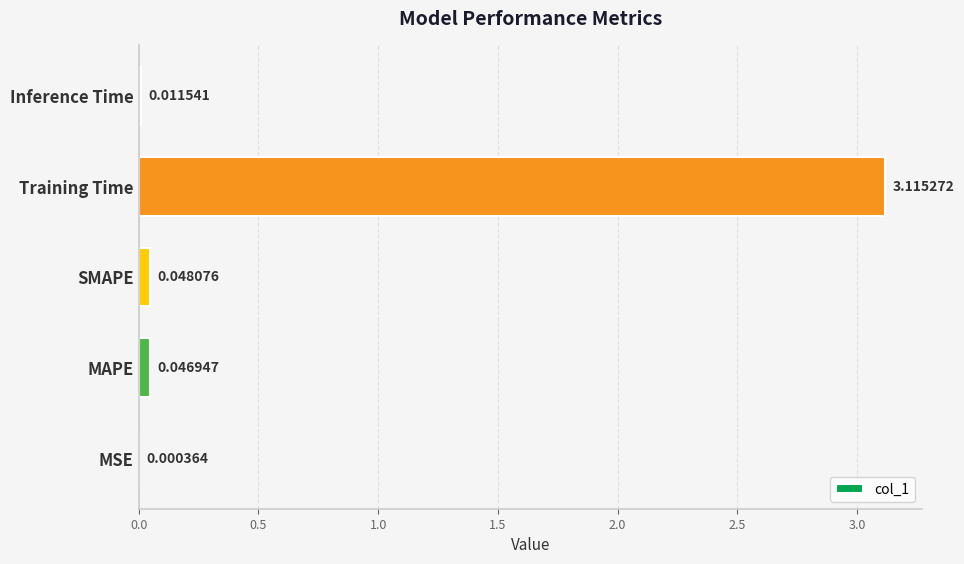

At which label is the value closest to 1?

SMAPE